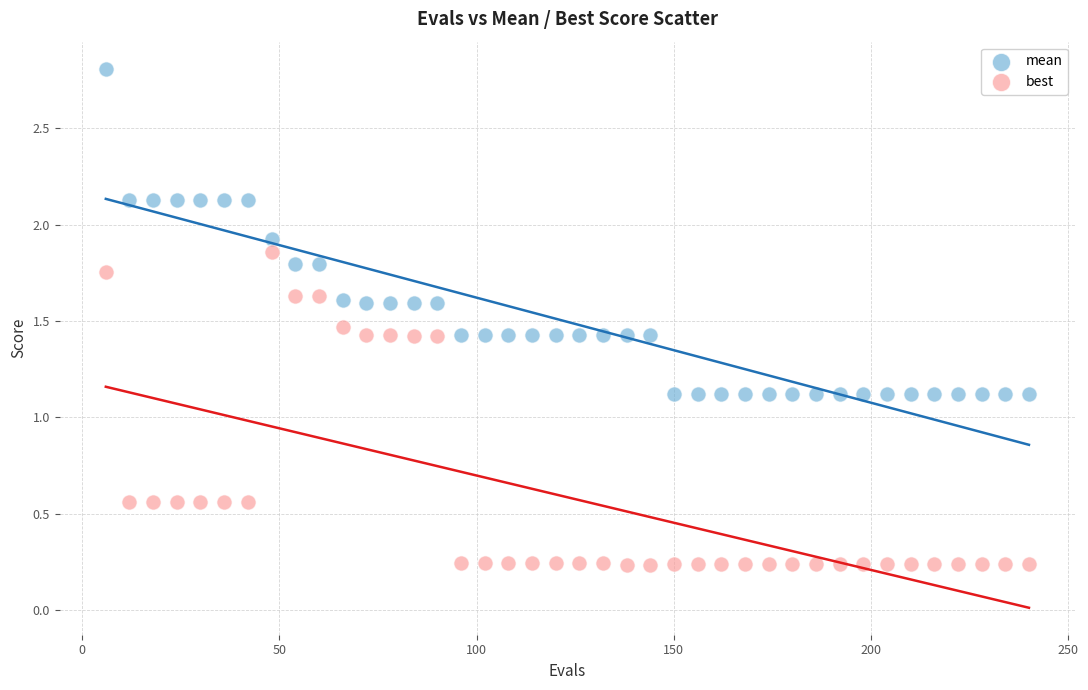

What are all the series names shown in the legend?

mean, best